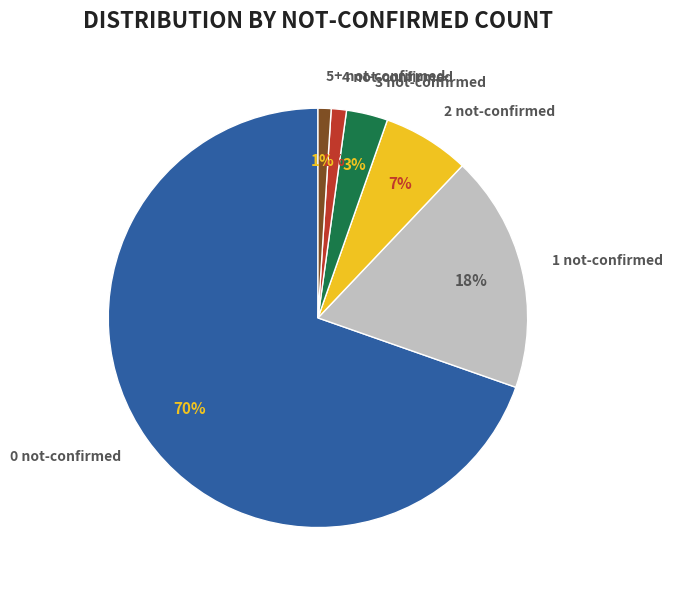

Between 2 not-confirmed and 5+ not-confirmed, which is larger?

2 not-confirmed